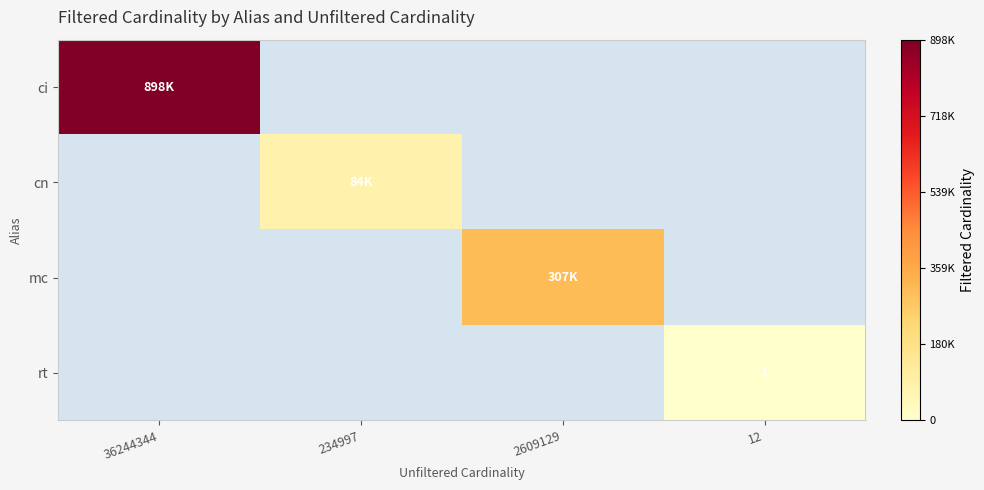

Count the mc values in the range 0 to 307487.

4